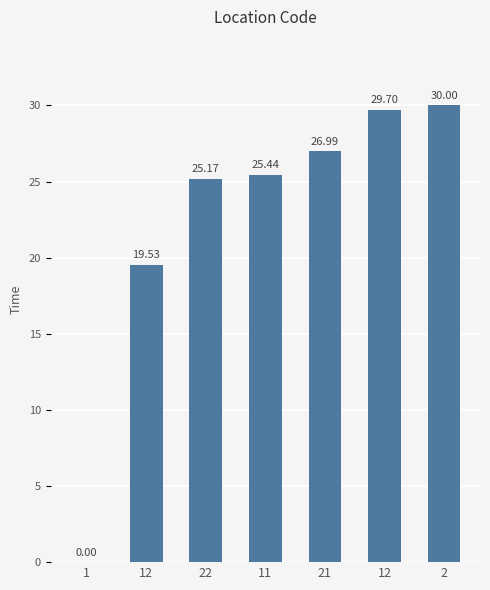

What is the average value?

22.4